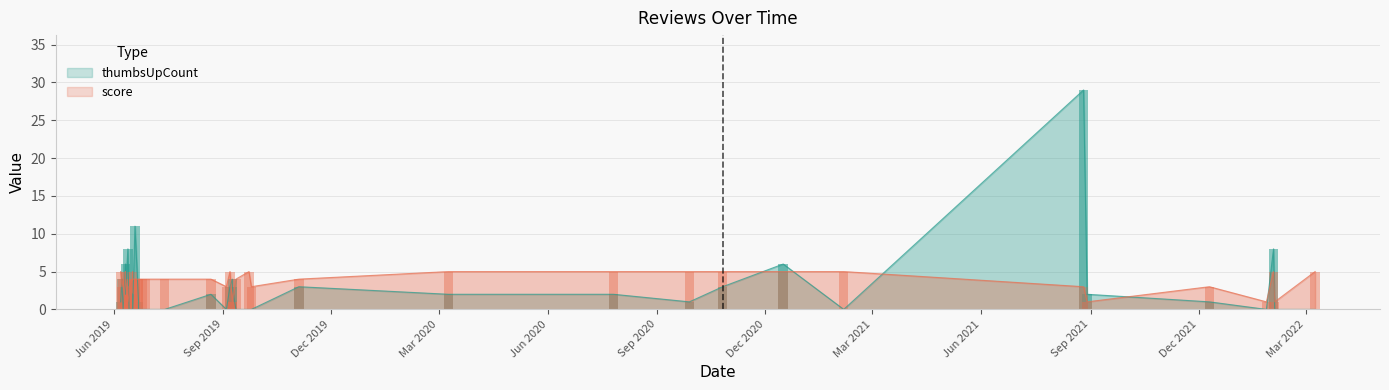

How many groups of bars are there?

40